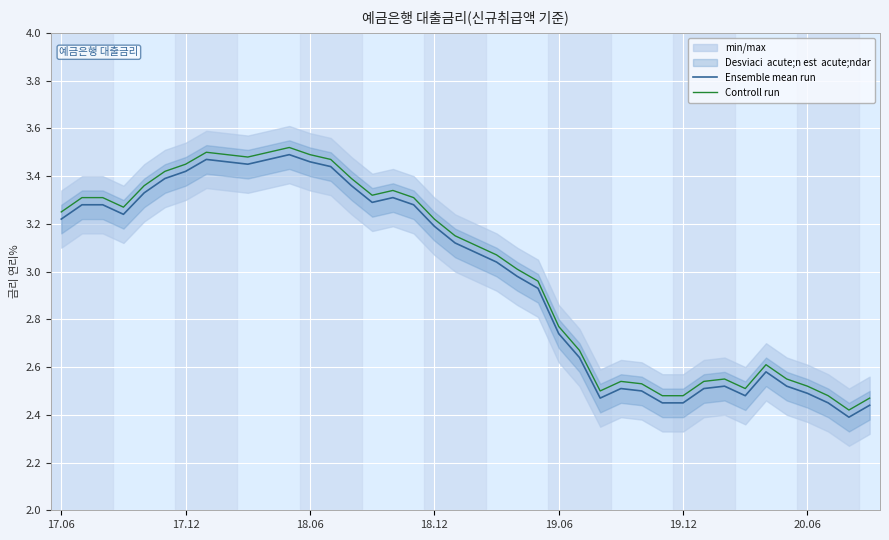

Which has a higher value, 34 or 39?

34